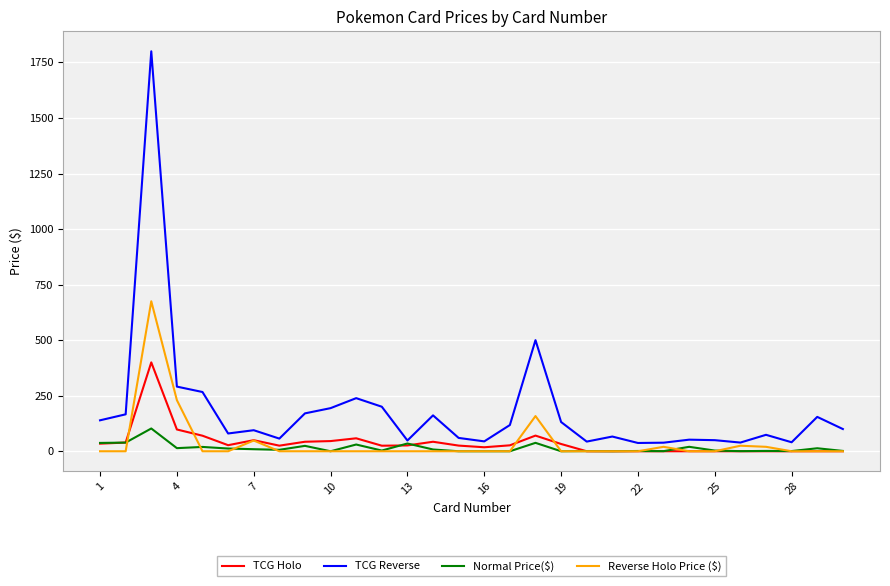

Which series has the largest total across all categories?

TCG Reverse